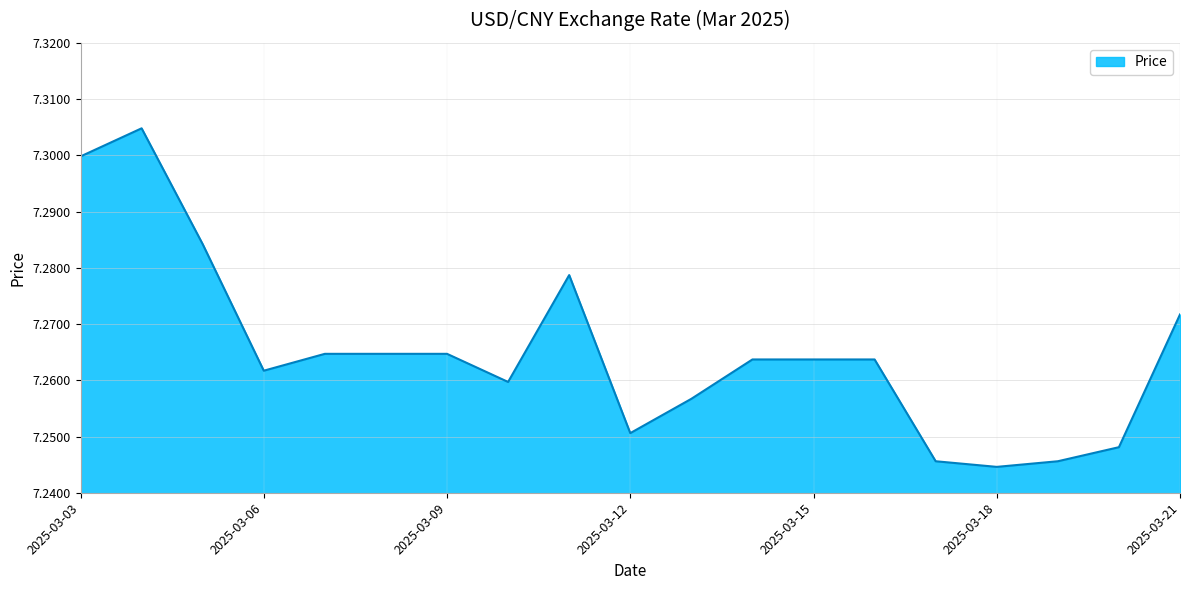

What is the sum of all values?

138.0